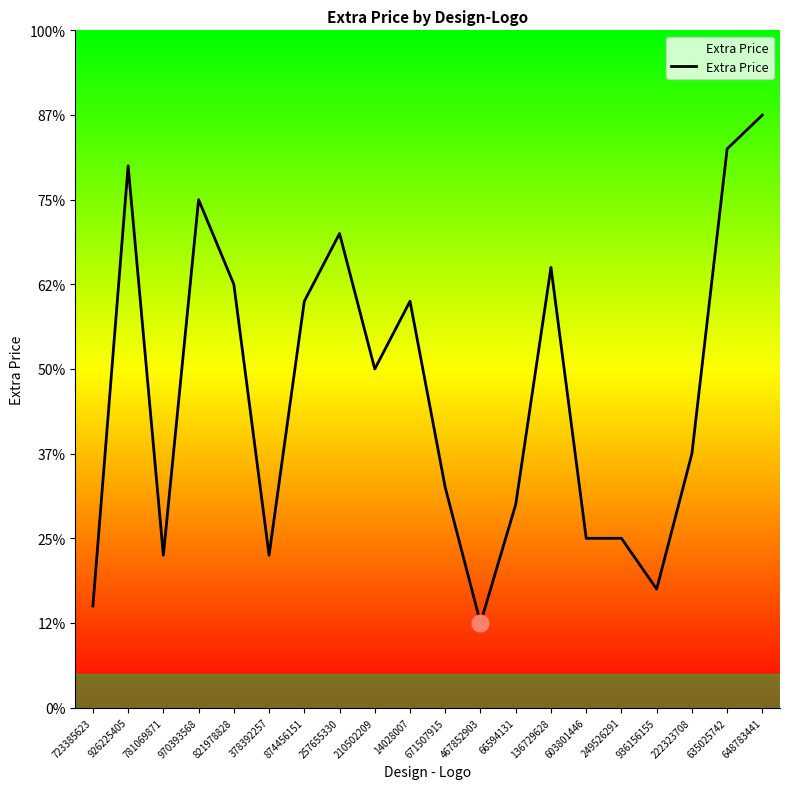

Does the chart display data point markers on the line(s)?

No